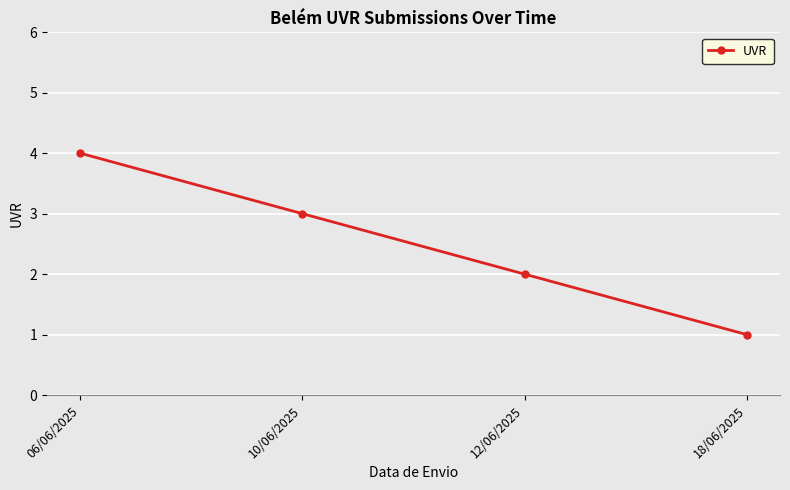

What is the difference between the second highest and second lowest values?

1